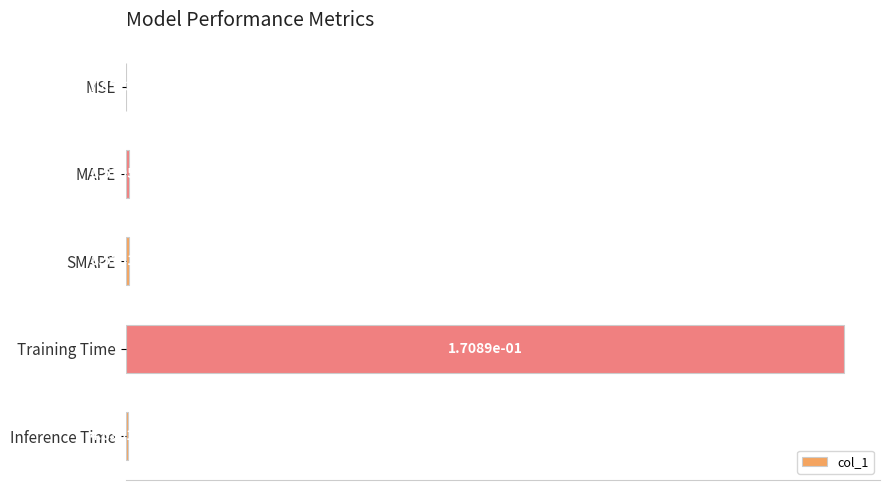

Between SMAPE and Inference Time, which is larger?

SMAPE